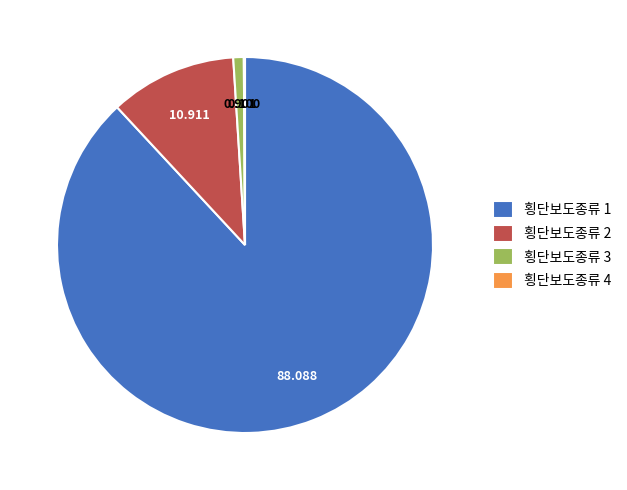

Is the sum of 횡단보도종류 1 and 횡단보도종류 3 greater than half?

Yes